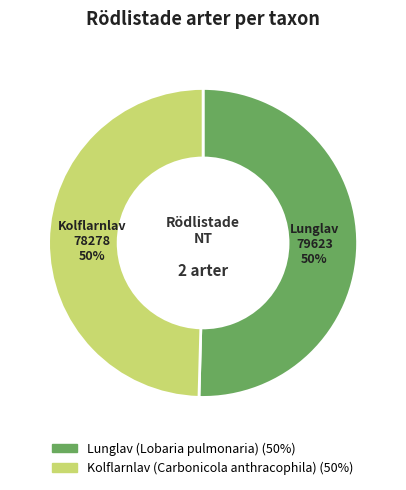

Is it true that Kolflarnlav (Carbonicola anthracophila) is 50% of the pie?

True